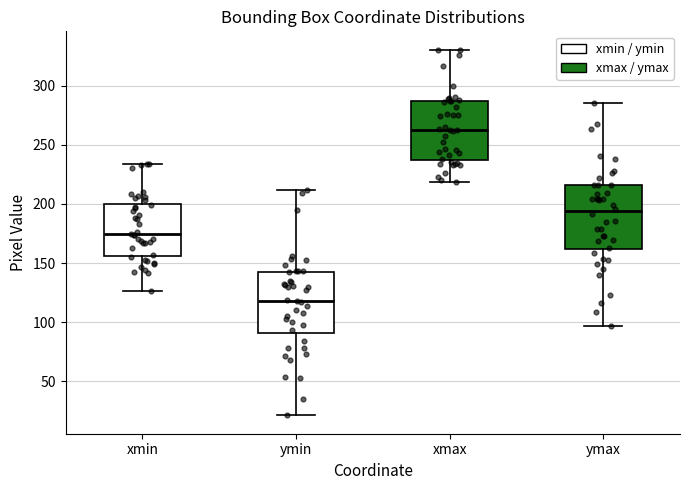

Reading left to right, transcribe this box plot: for each box, give where its median line is, the range the box spans, and where its two whiskers end, as read against the y-axis. The values are not printed on the chart, so give them approximately, as read against the axis.

xmin: median 175, box 155 to 200, whiskers 125 to 235
ymin: median 120, box 90 to 145, whiskers 20 to 210
xmax: median 265, box 240 to 285, whiskers 220 to 330
ymax: median 195, box 160 to 215, whiskers 95 to 285